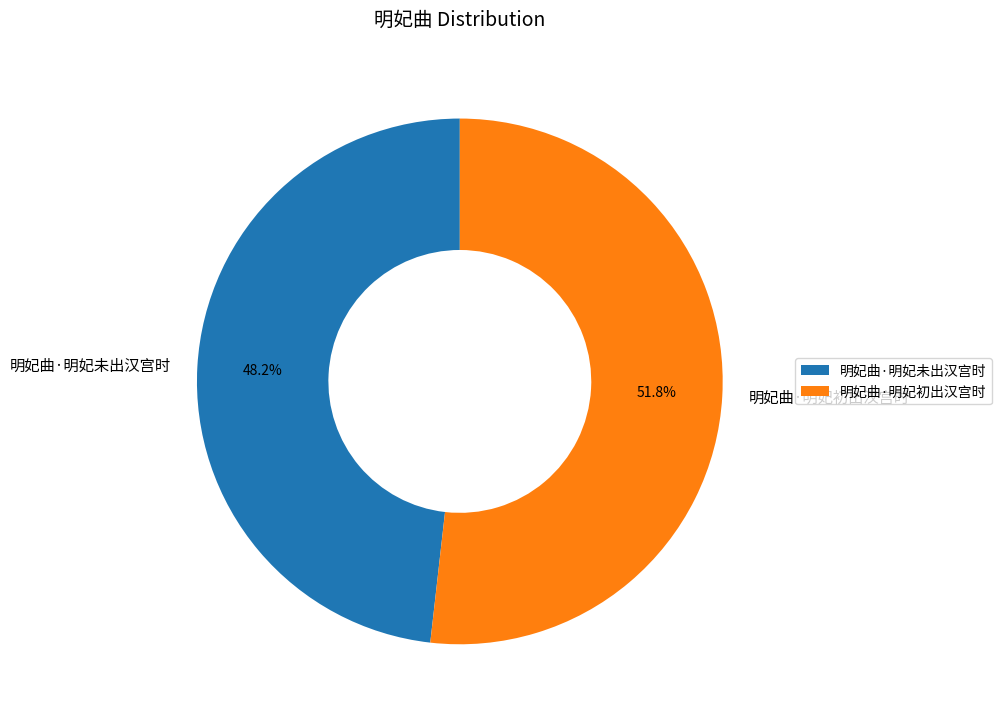

Combined, what portion of the pie is 明妃曲·明妃未出汉宫时 and 明妃曲·明妃初出汉宫时?

100.0%